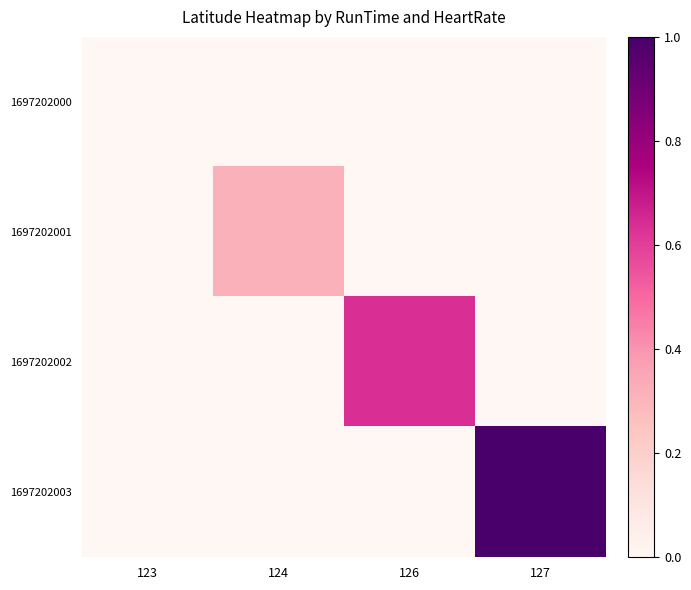

At 126, list the series in order from smallest to largest.

1697202000, 1697202001, 1697202003, 1697202002